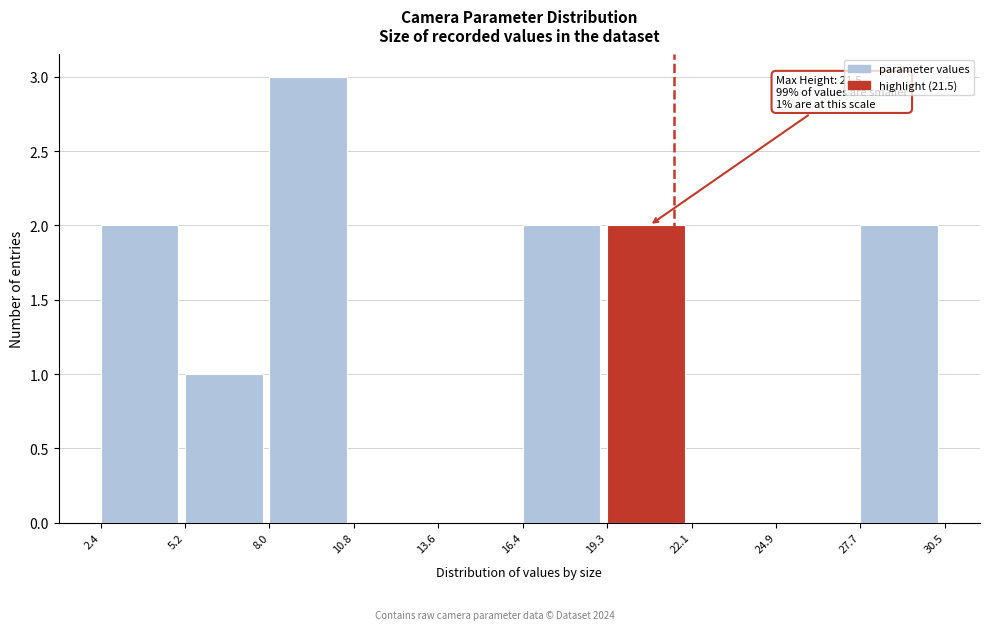

Which range on the x-axis has the tallest bar?

8.0 to 10.8